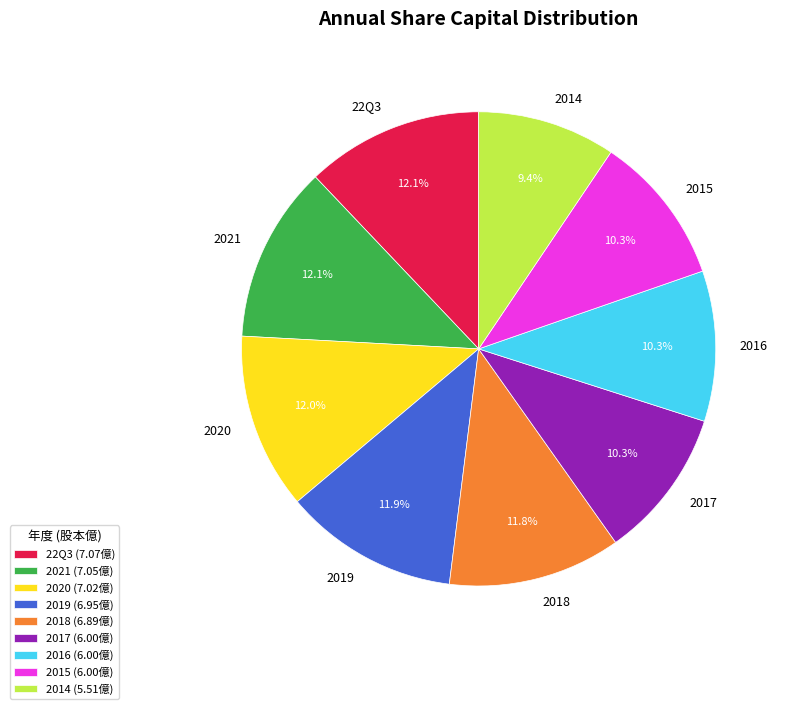

Does 2017 represent more than half of the total?

No